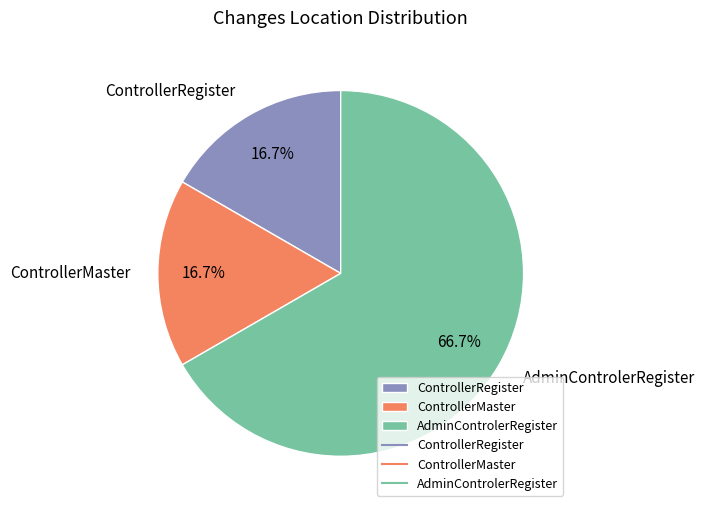

Approximately how many times larger is the value at ControllerMaster compared to ControllerRegister?

1.0